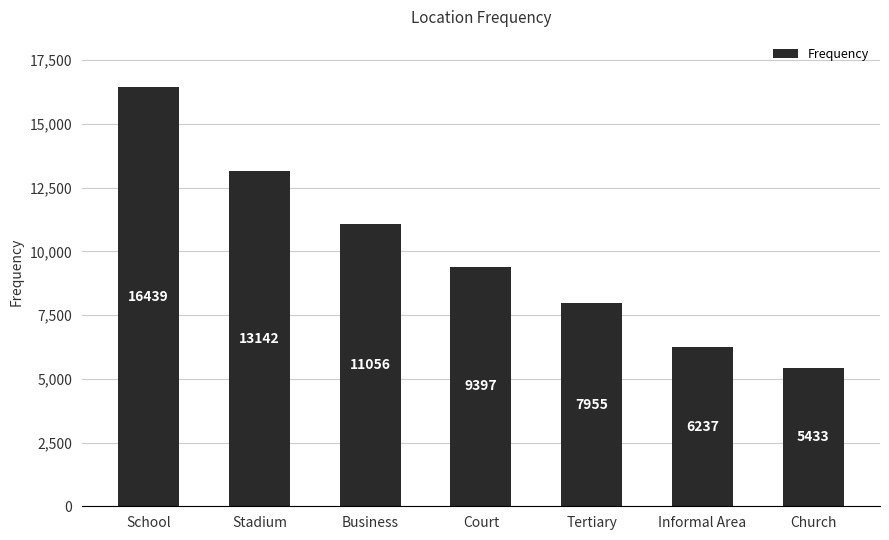

What is the change in value from Tertiary to Church?

-2522